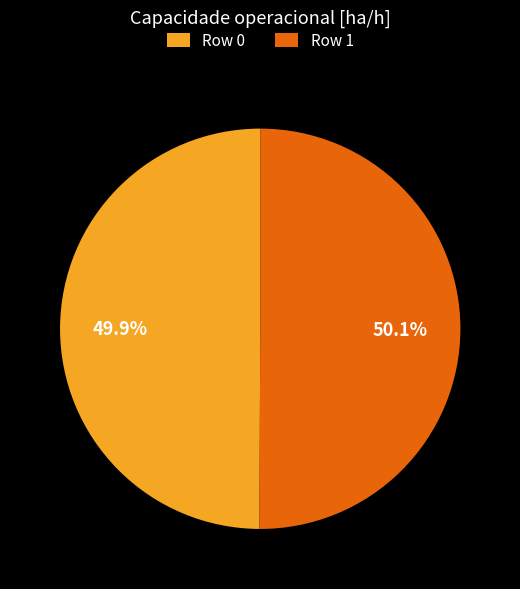

What percentage is the Row 1 slice, to the nearest percent?

50%